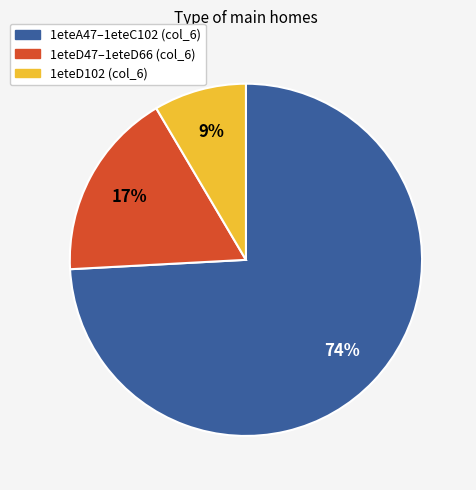

Is there any slice that represents more than half of the pie?

Yes